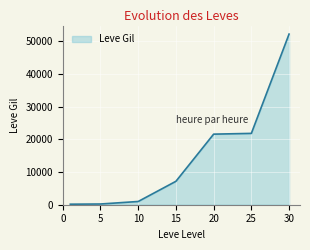

What is the difference between the second highest and minimum values?

21670